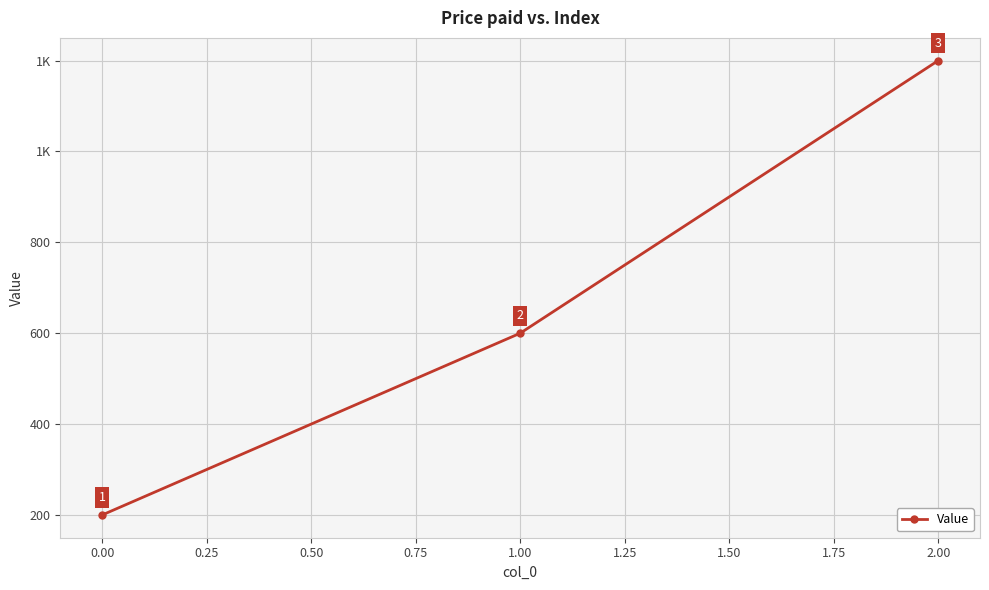

Does the chart display data point markers on the line(s)?

Yes